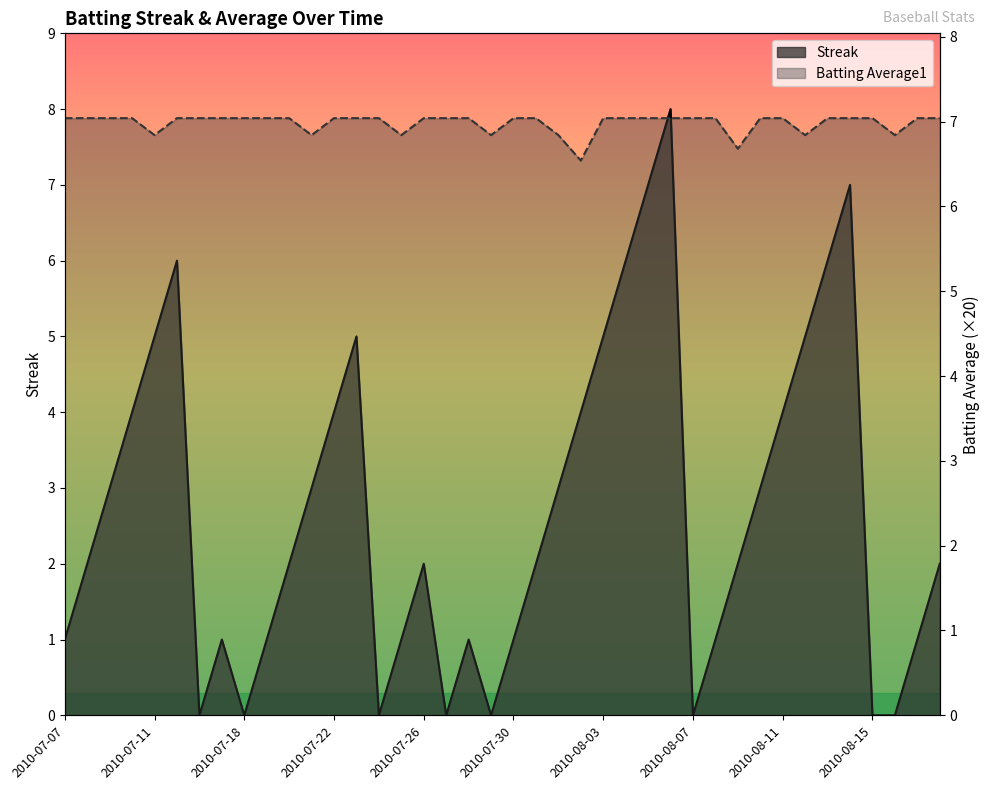

What is the average value of the Streak series?

2.7